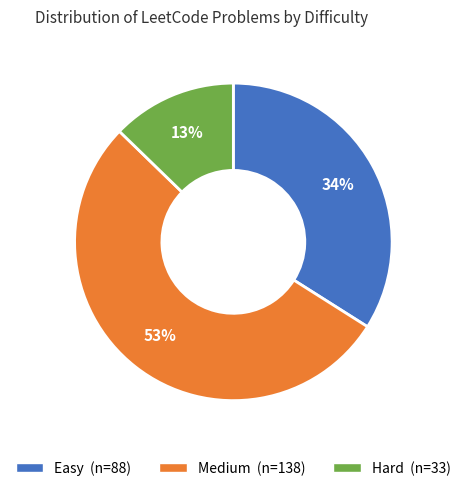

To the nearest percent, what portion does Hard represent?

13%